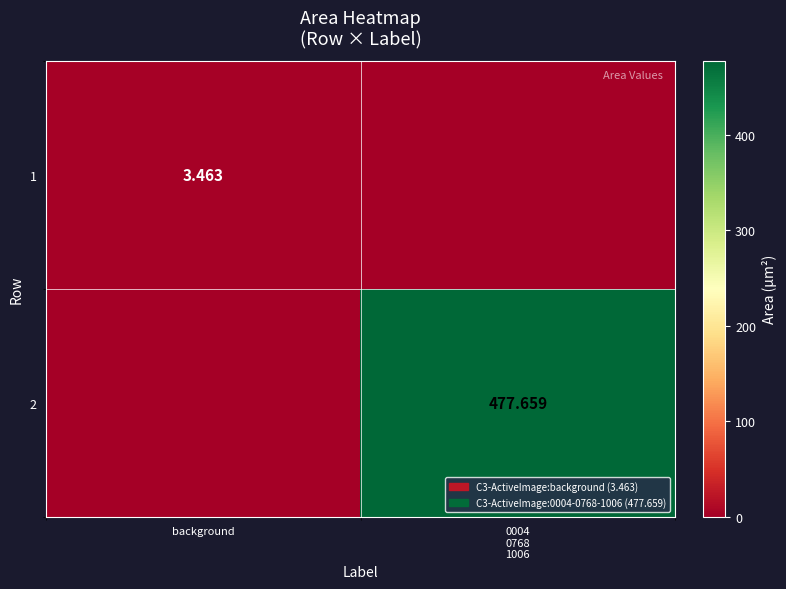

At how many categories does at least one series exceed 128?

1